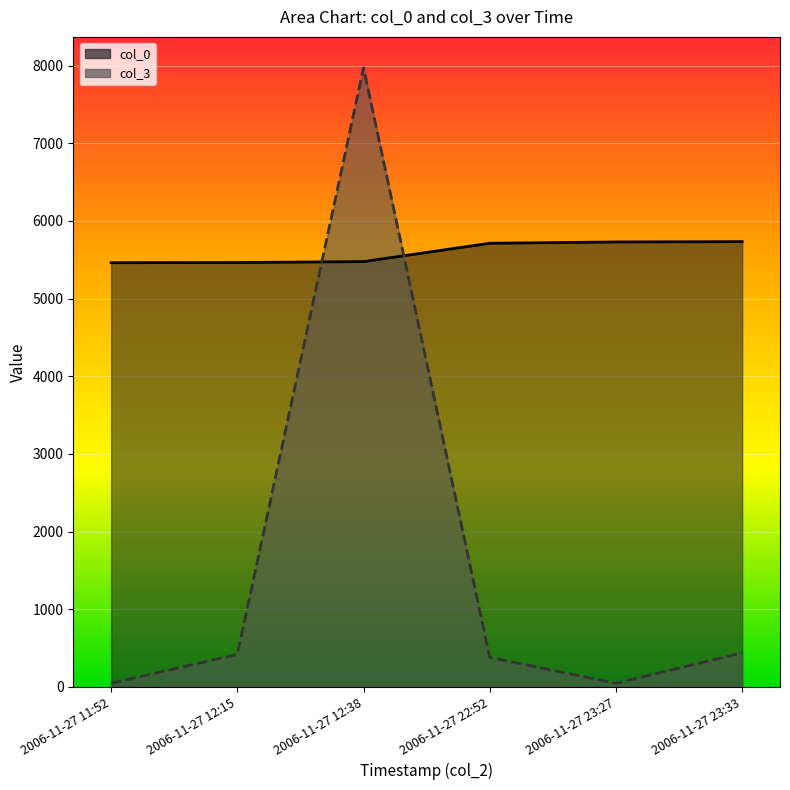

Between 2006-11-27 12:38 and 2006-11-27 23:27, which series saw the biggest shift?

col_3